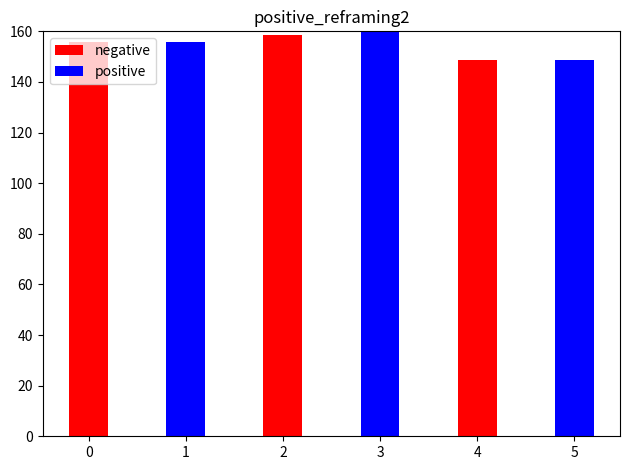

Is the value of negative at 2 greater than the value of positive at 0?

Yes